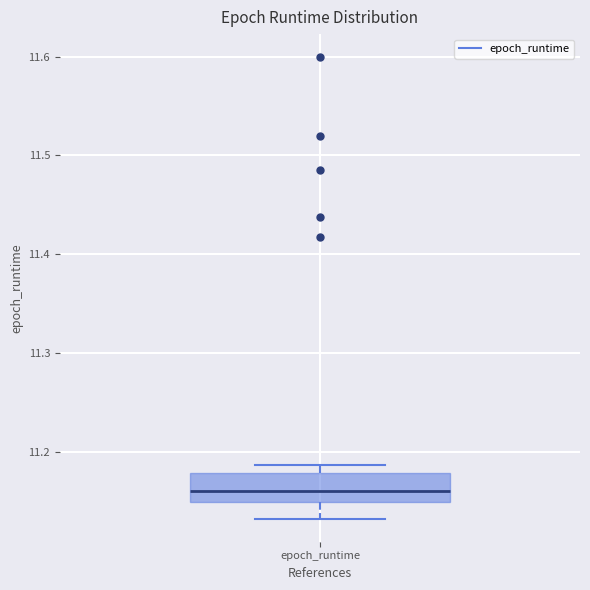

Read this box plot against the y-axis: the position of the median line, the range covered by the box, and the ends of both whiskers. The values are not printed on the chart, so give them approximately, as read against the axis.

median 11.16, box 11.15 to 11.18, whiskers 11.13 to 11.19